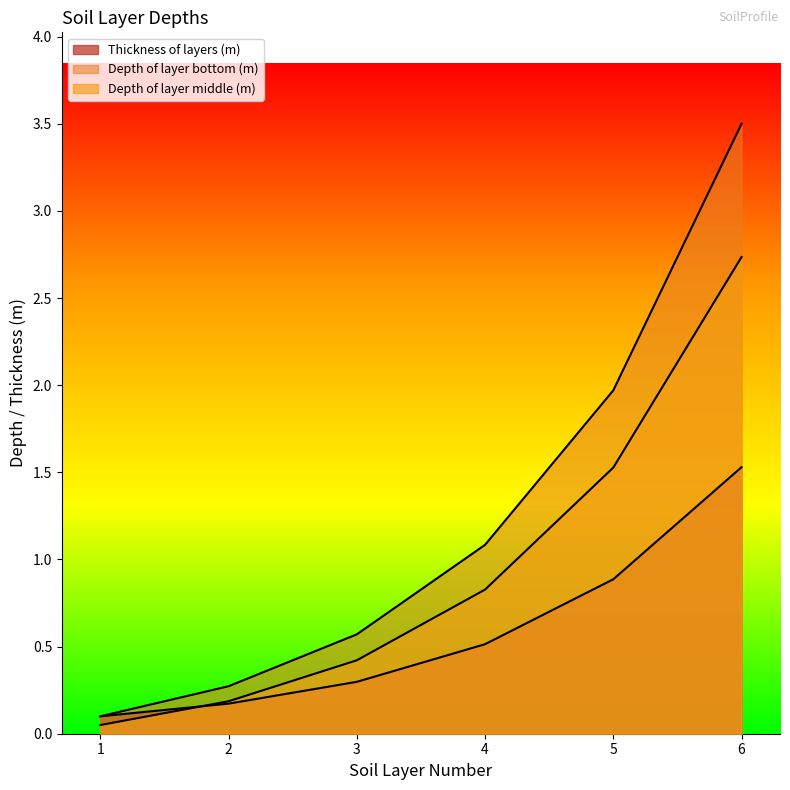

Reading right to left, transcribe all the data shown in this chart.

Thickness of layers (m): 1.5	0.9	0.5	0.3	0.2	0.1
Depth of layer bottom (m): 3.5	2.0	1.1	0.6	0.3	0.1
Depth of layer middle (m): 2.7	1.5	0.8	0.4	0.2	0.1